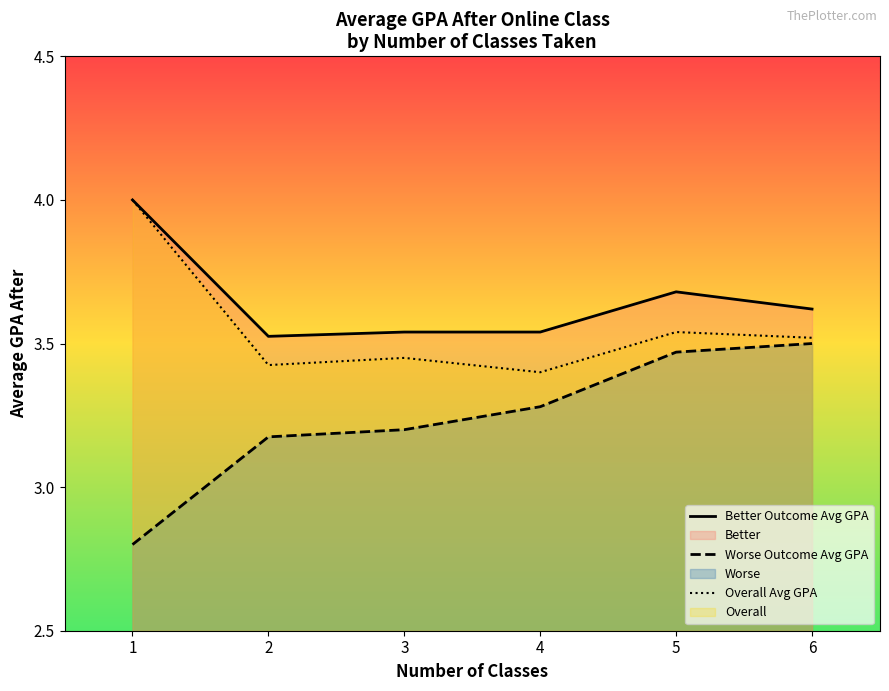

What is the approximate value of Worse Outcome Avg GPA at 2?

3.2